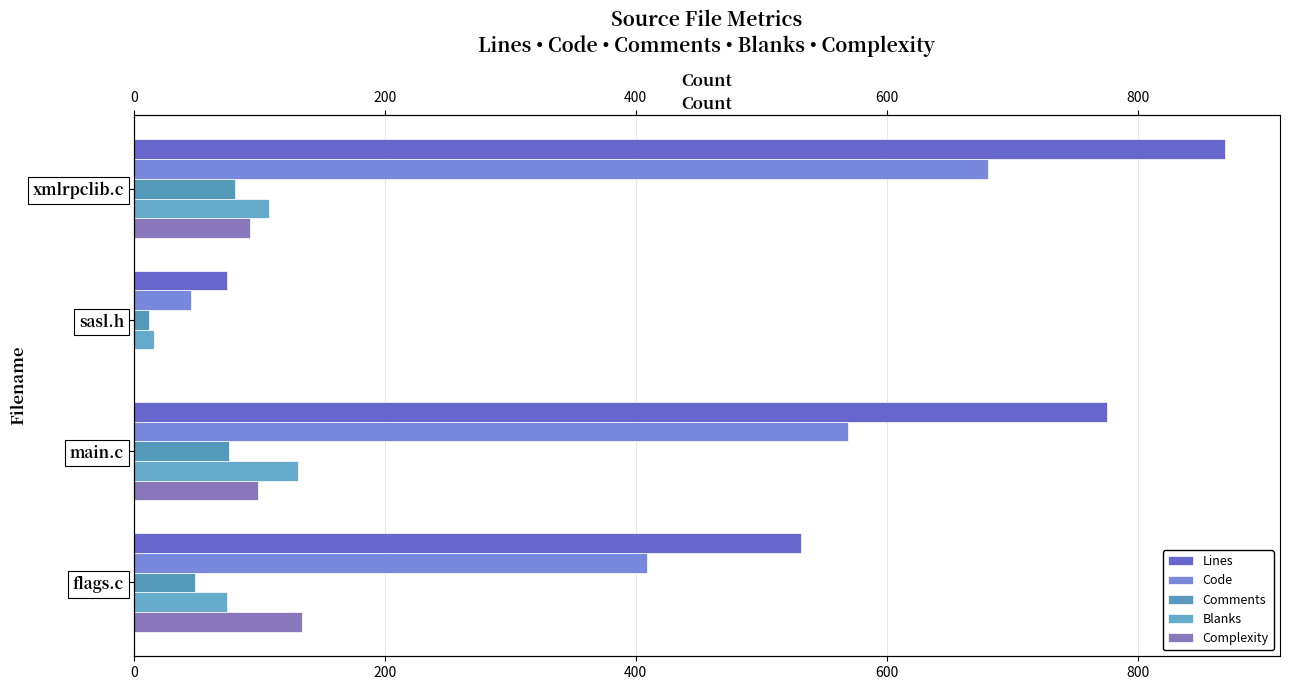

How many bars are there in total?

20